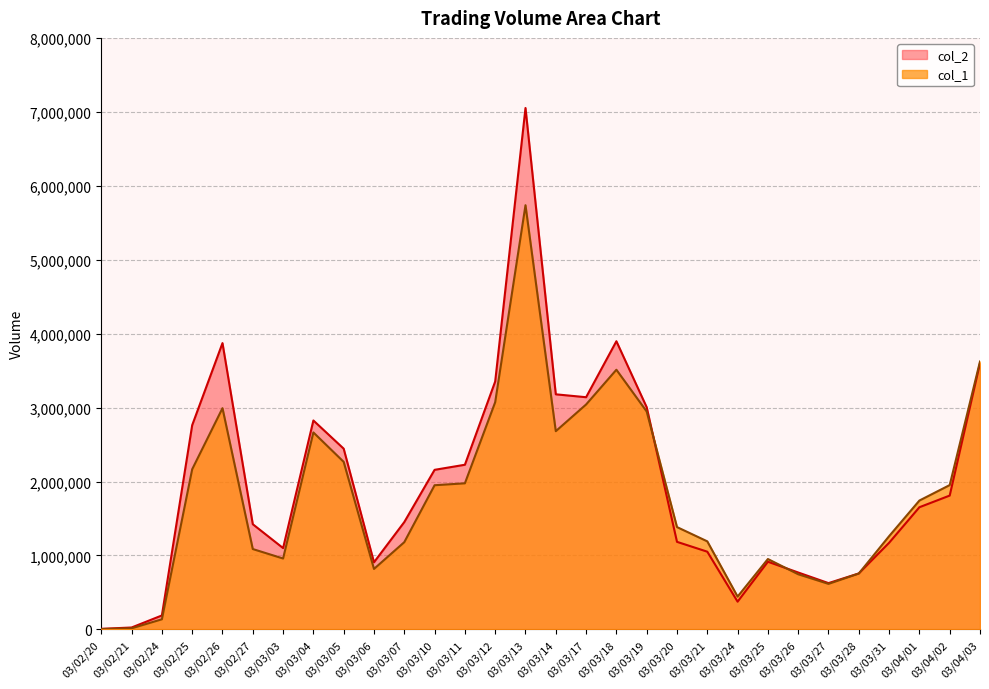

What is the total value across all series at 03/04/03?

7224010